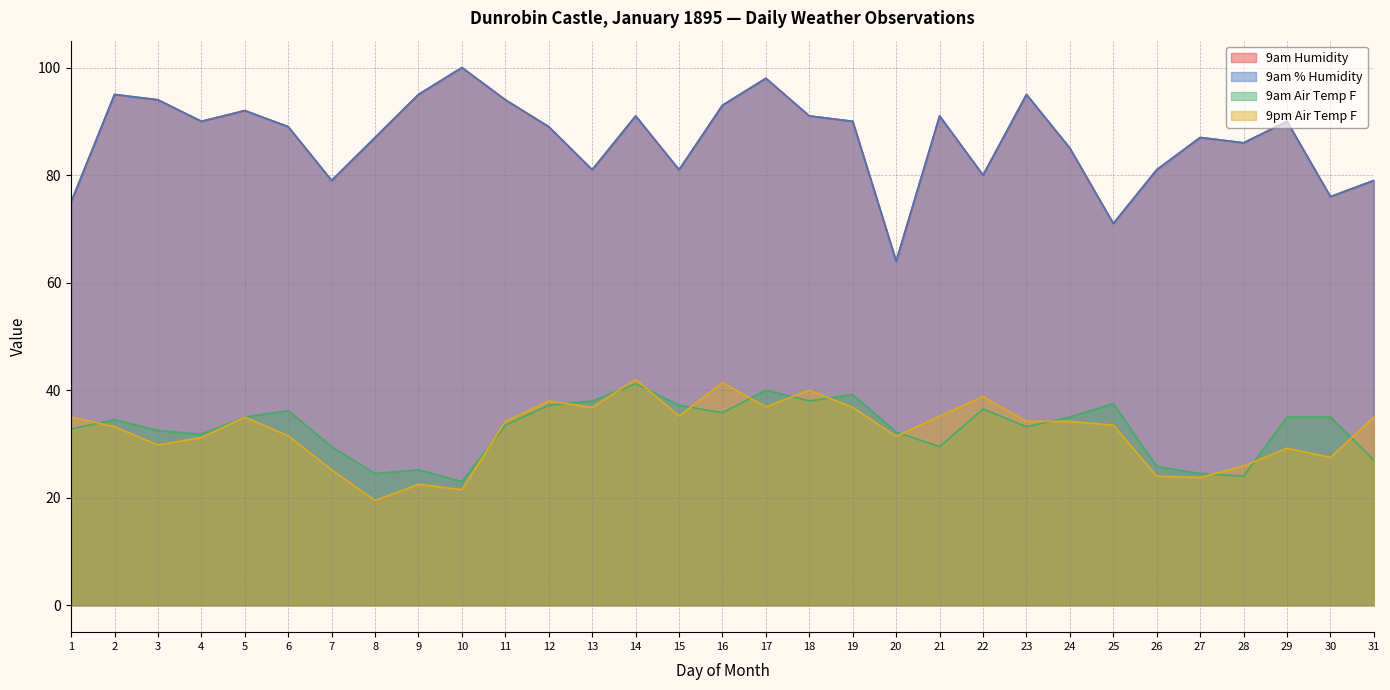

Which category has the highest value across all series?

10